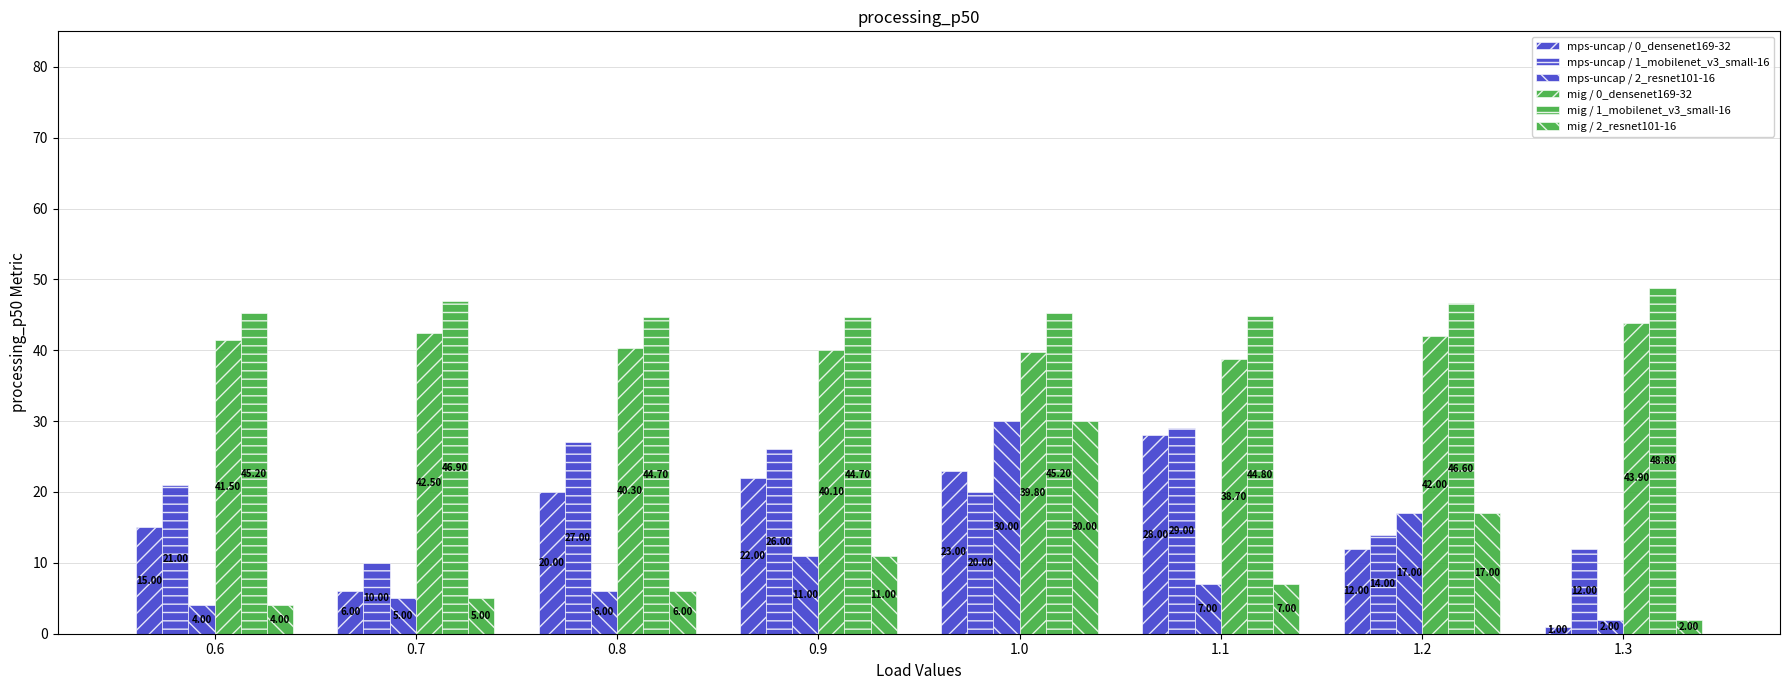

Count the mig / 1_mobilenet_v3_small-16 values in the range 44 to 46.

5